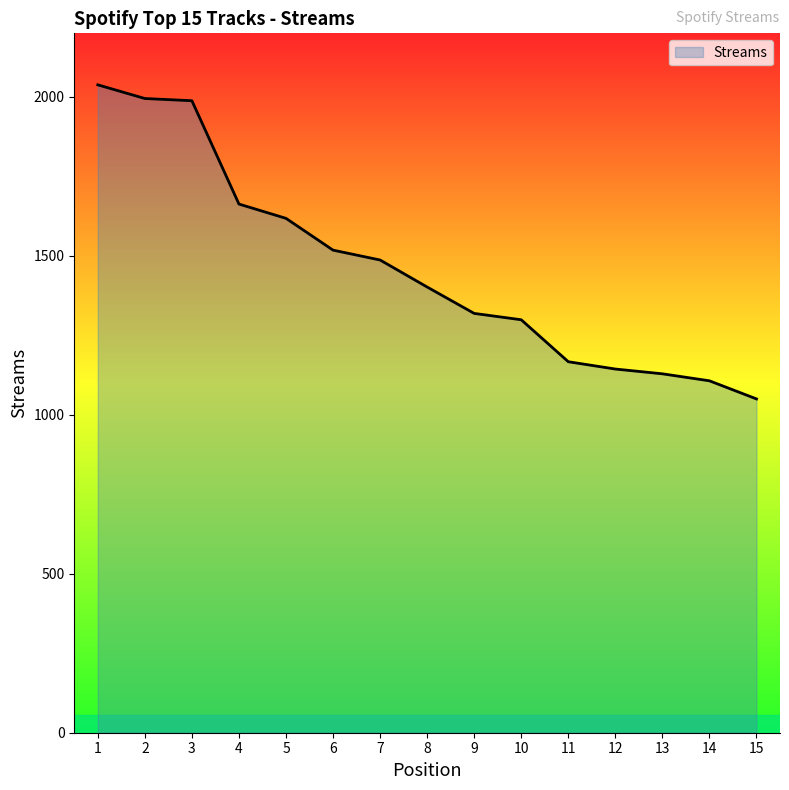

What is the maximum value shown in the chart?

2038